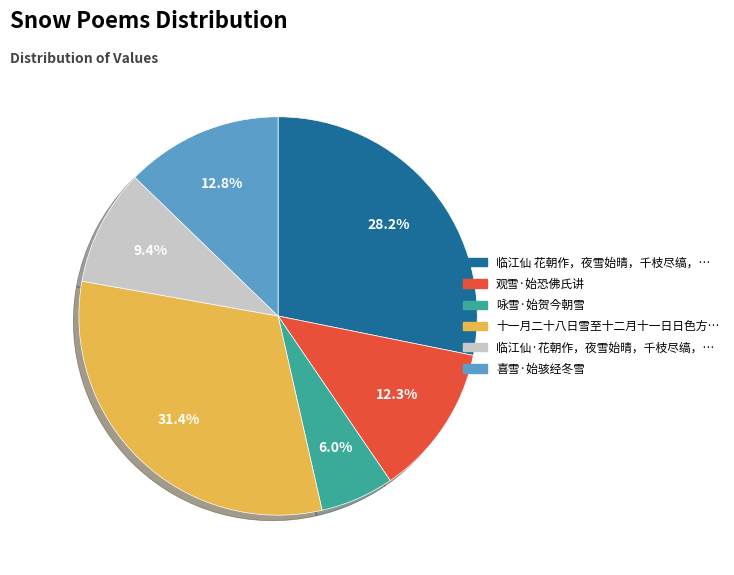

Is there any slice that represents more than half of the pie?

No